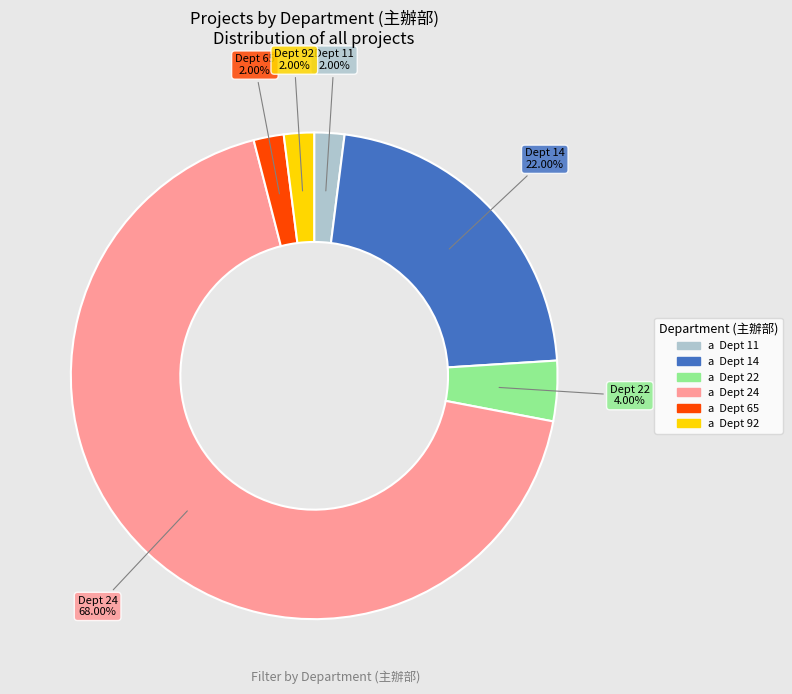

Is there a majority slice in this chart?

Yes